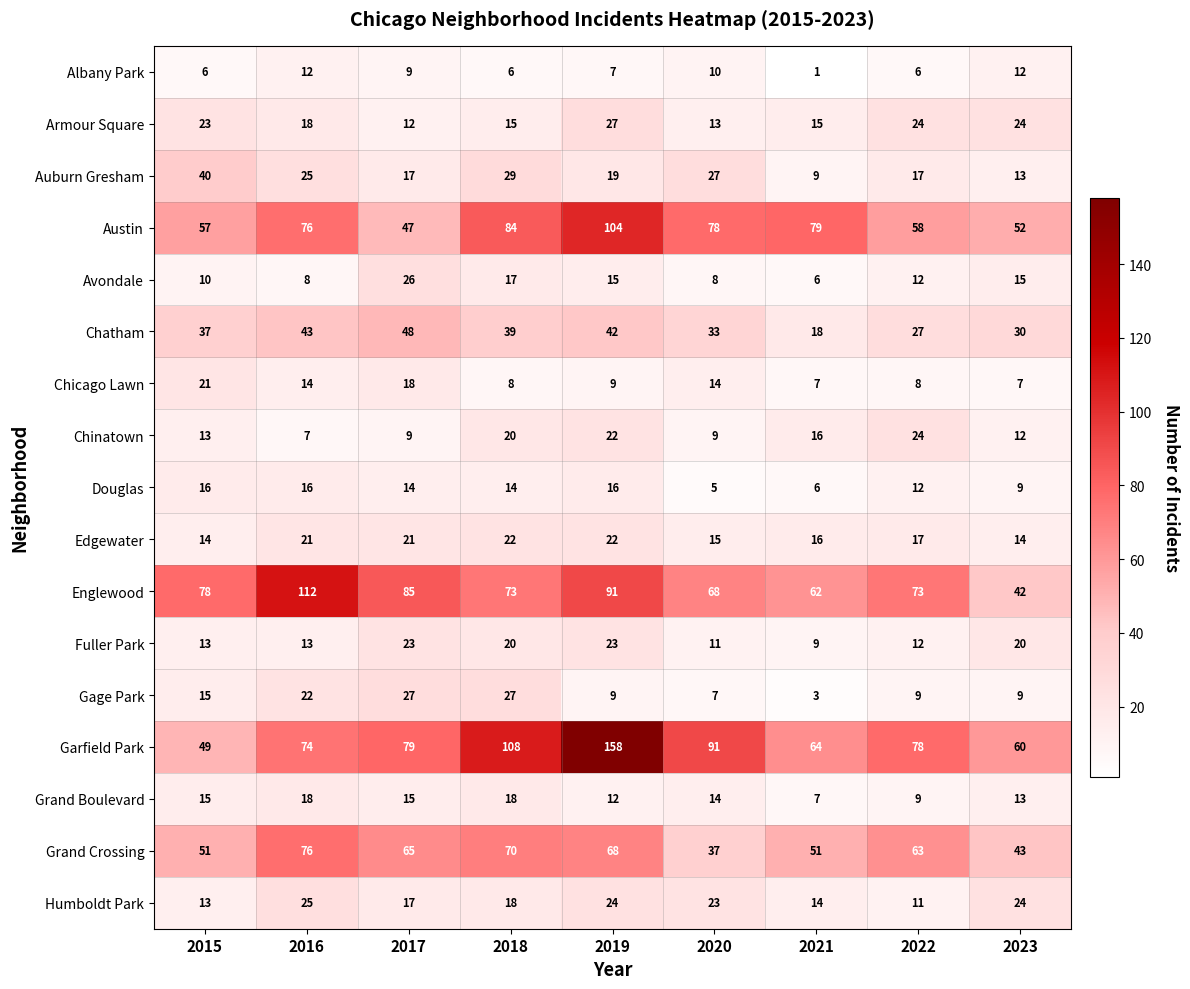

What is the average value of the Austin series?

71